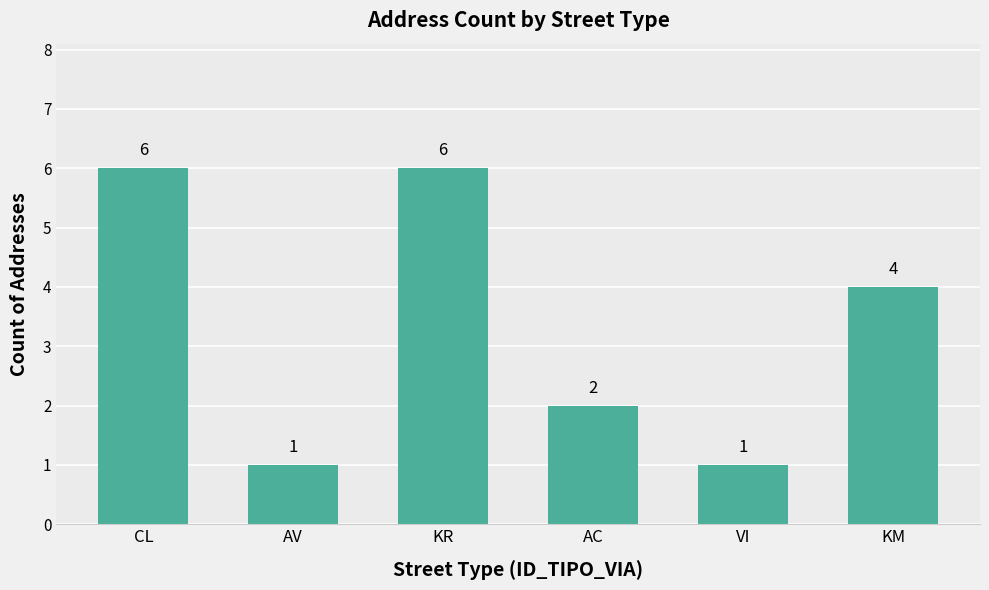

Reading left to right, what are all the values shown in this chart?

CL=6	AV=1	KR=6	AC=2	VI=1	KM=4